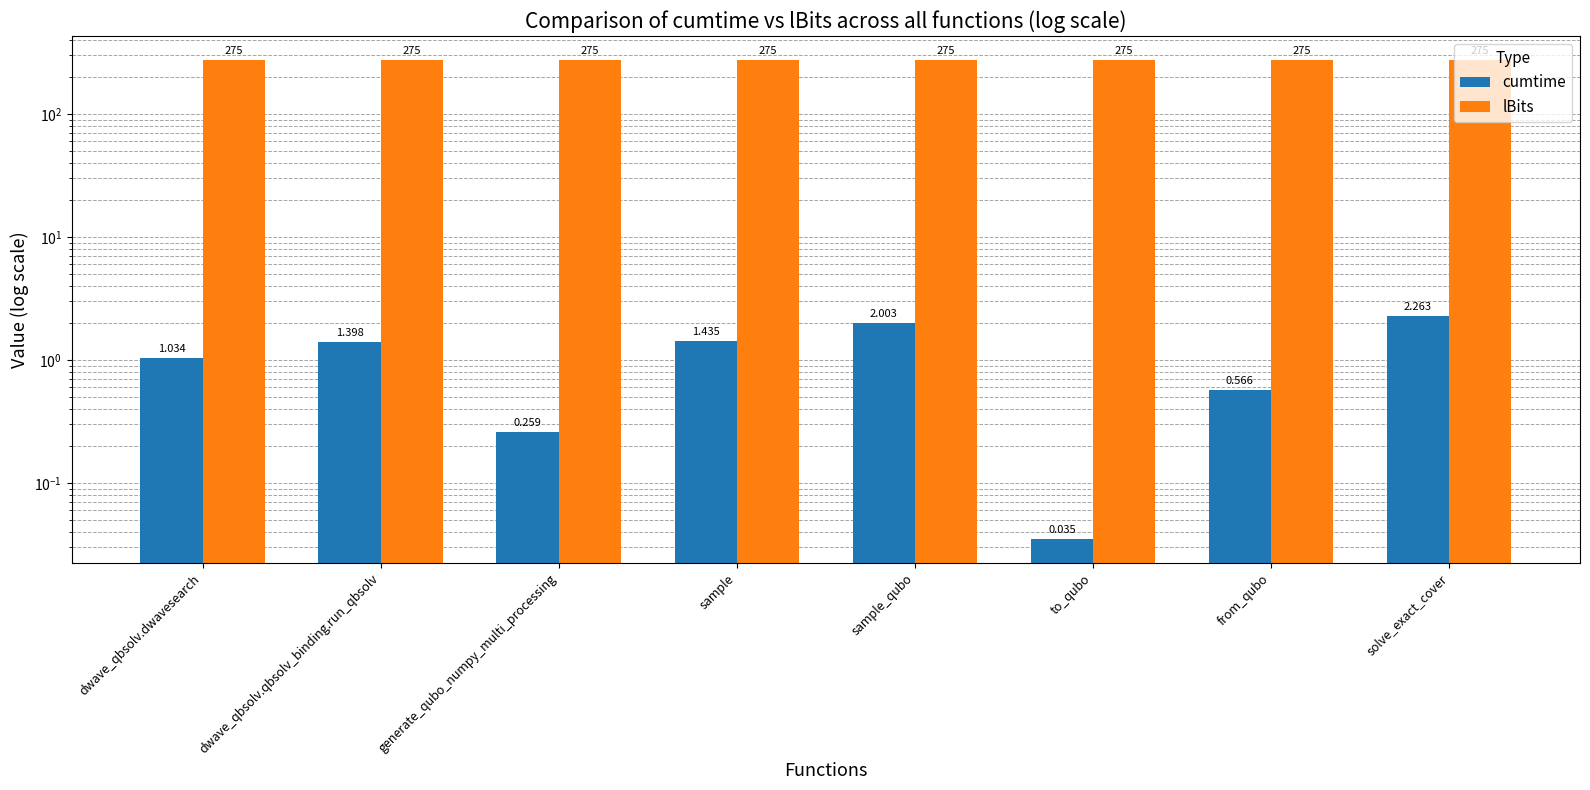

What is the label of the 4th bar from the left?

sample